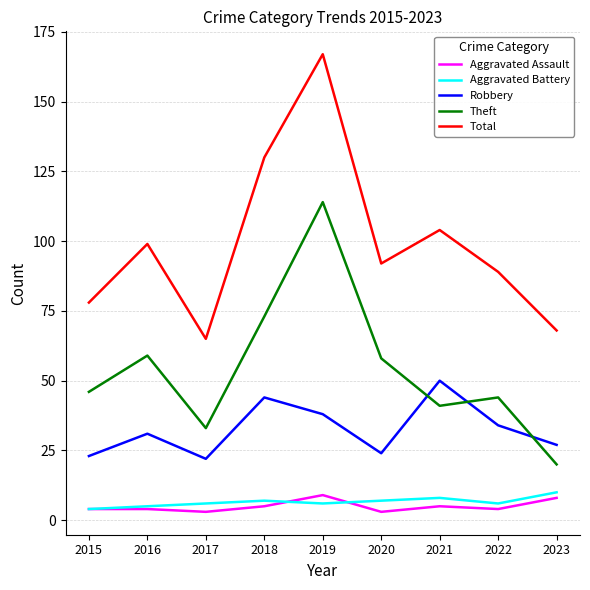

Is it true that Theft equals 59 at 2016?

True